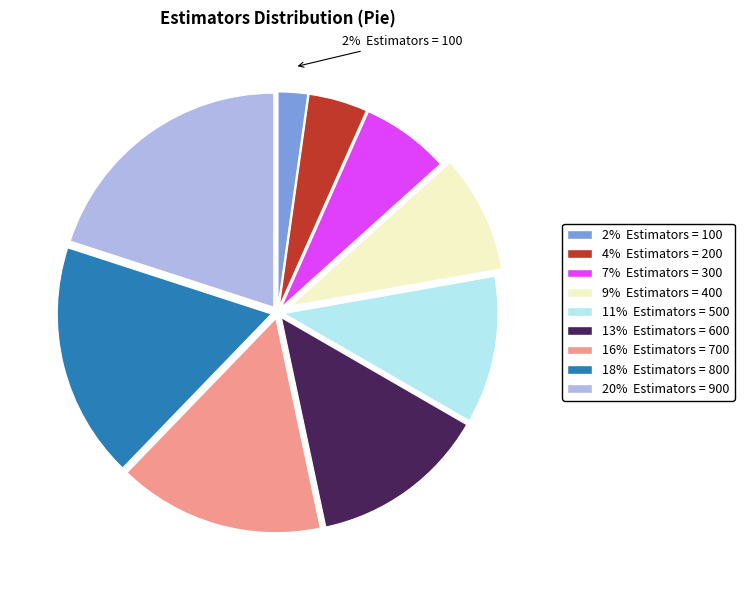

To the nearest percent, what is the average slice percentage?

11%